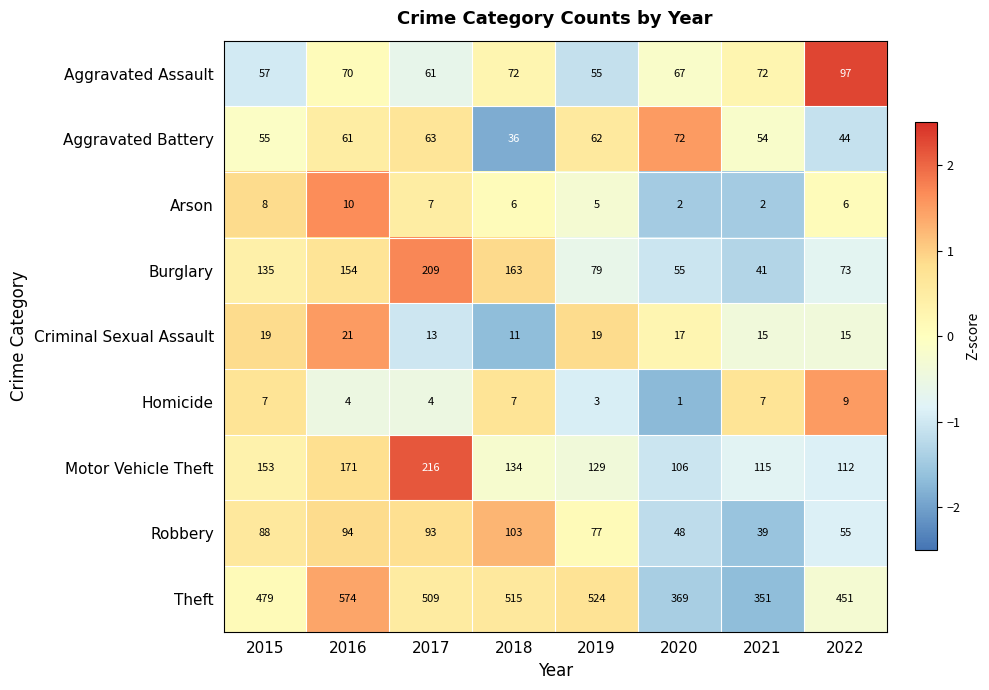

Is it true that Aggravated Battery equals 84 at 2015?

False